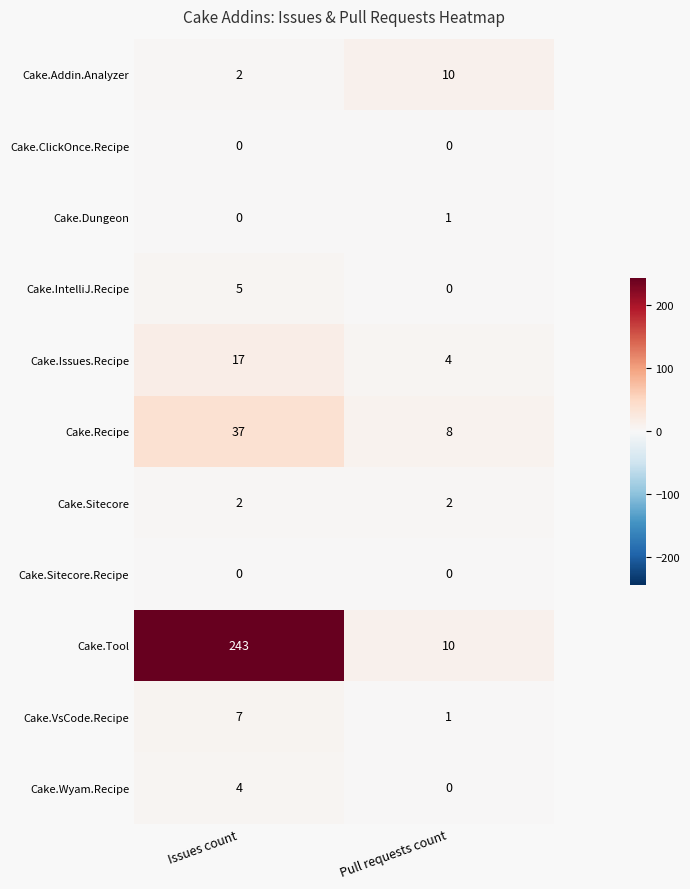

Rank the categories by Cake.Addin.Analyzer value from highest to lowest.

Pull requests count, Issues count